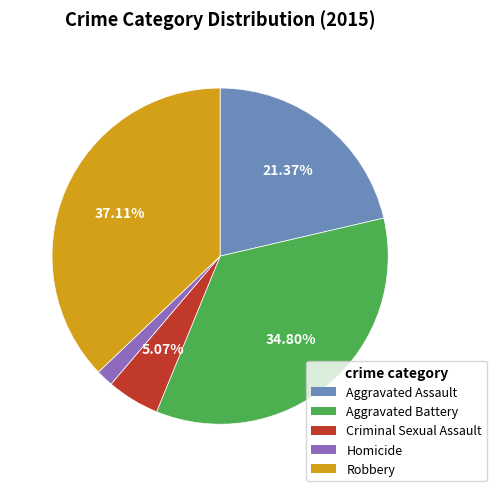

Does Criminal Sexual Assault account for over 50% of the chart?

No